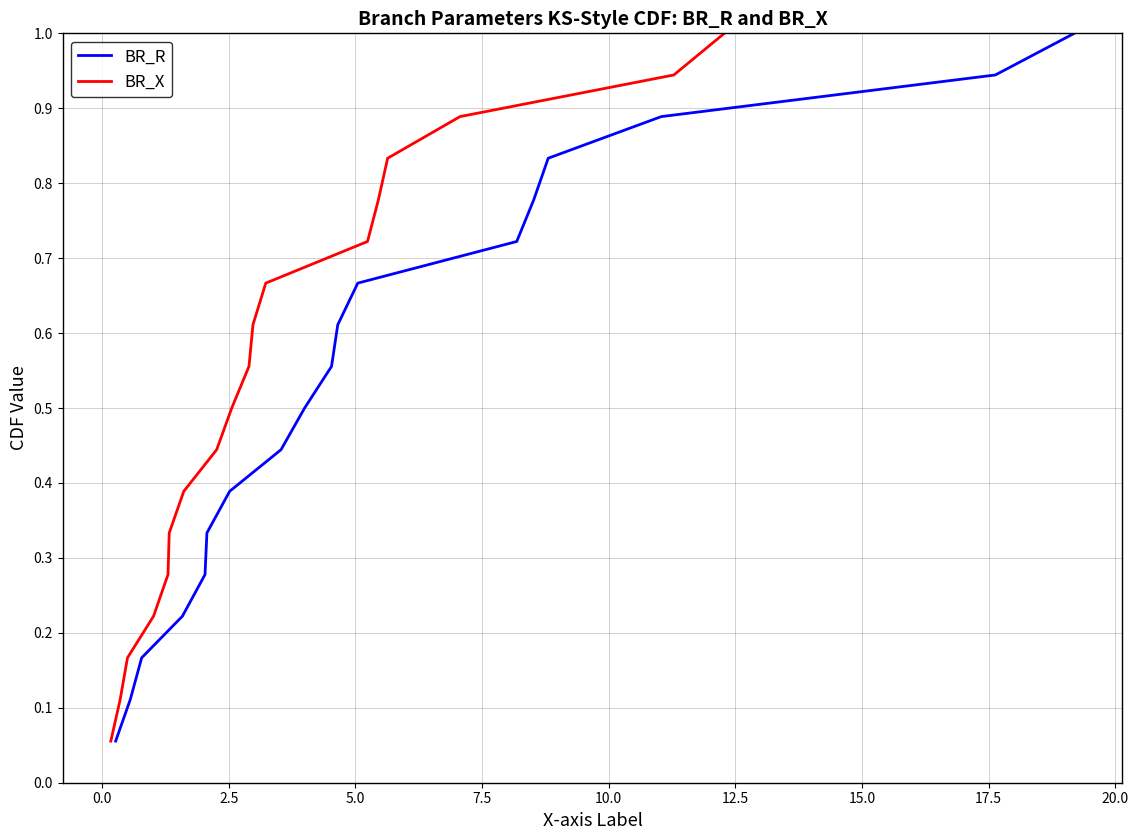

What is the sum of all BR_X values?

9.5